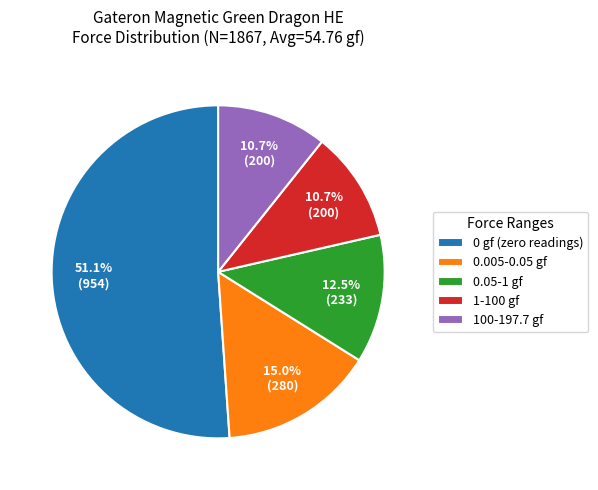

Is the sum of 0.05-1 gf and 1-100 gf greater than half?

No